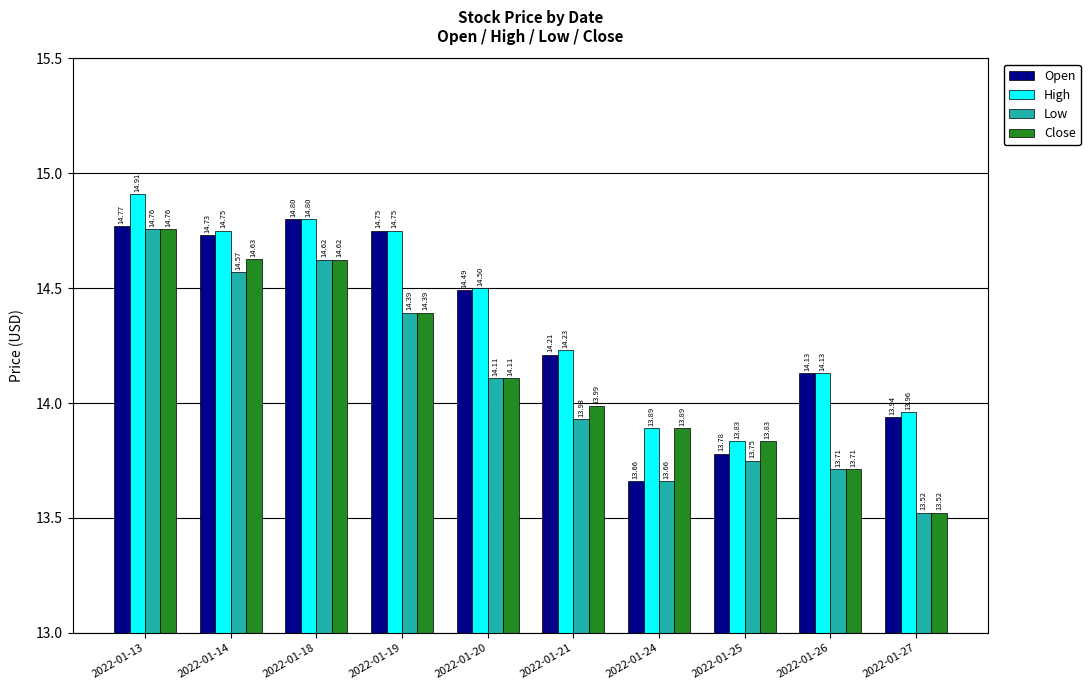

The High series shows 3.5 at 2022-01-26. True or false?

False